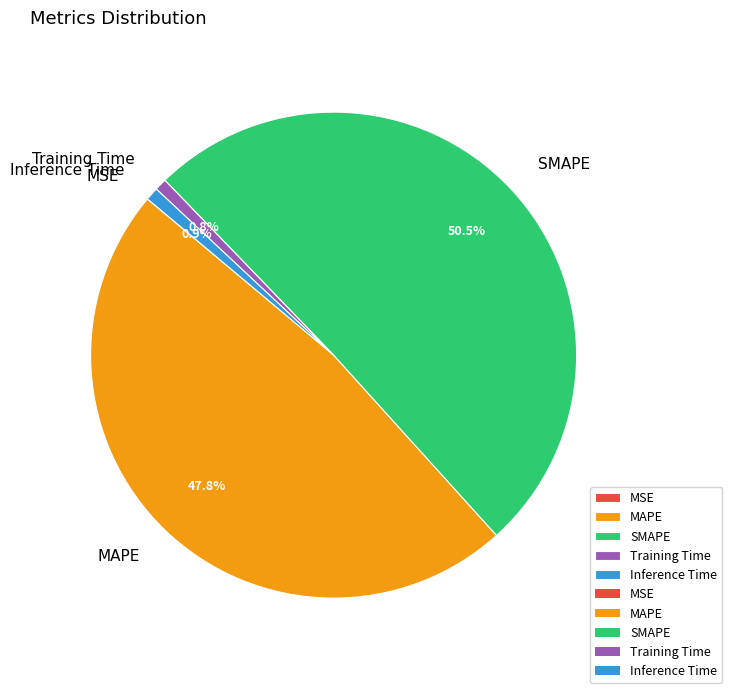

Does any single category account for the majority?

Yes